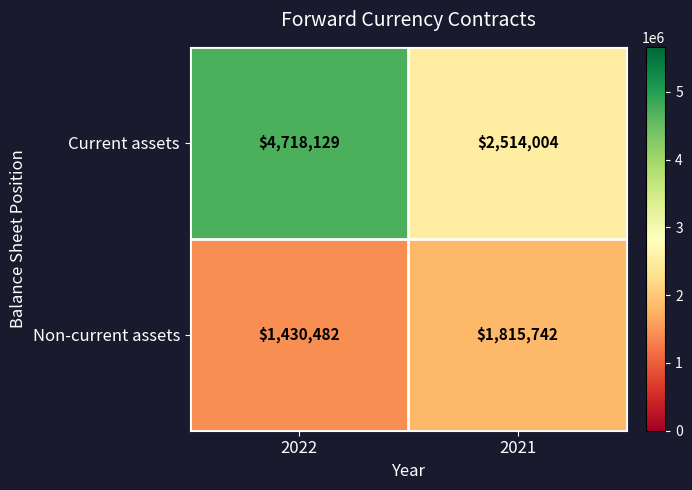

At which category is the sum across all series the highest?

2022